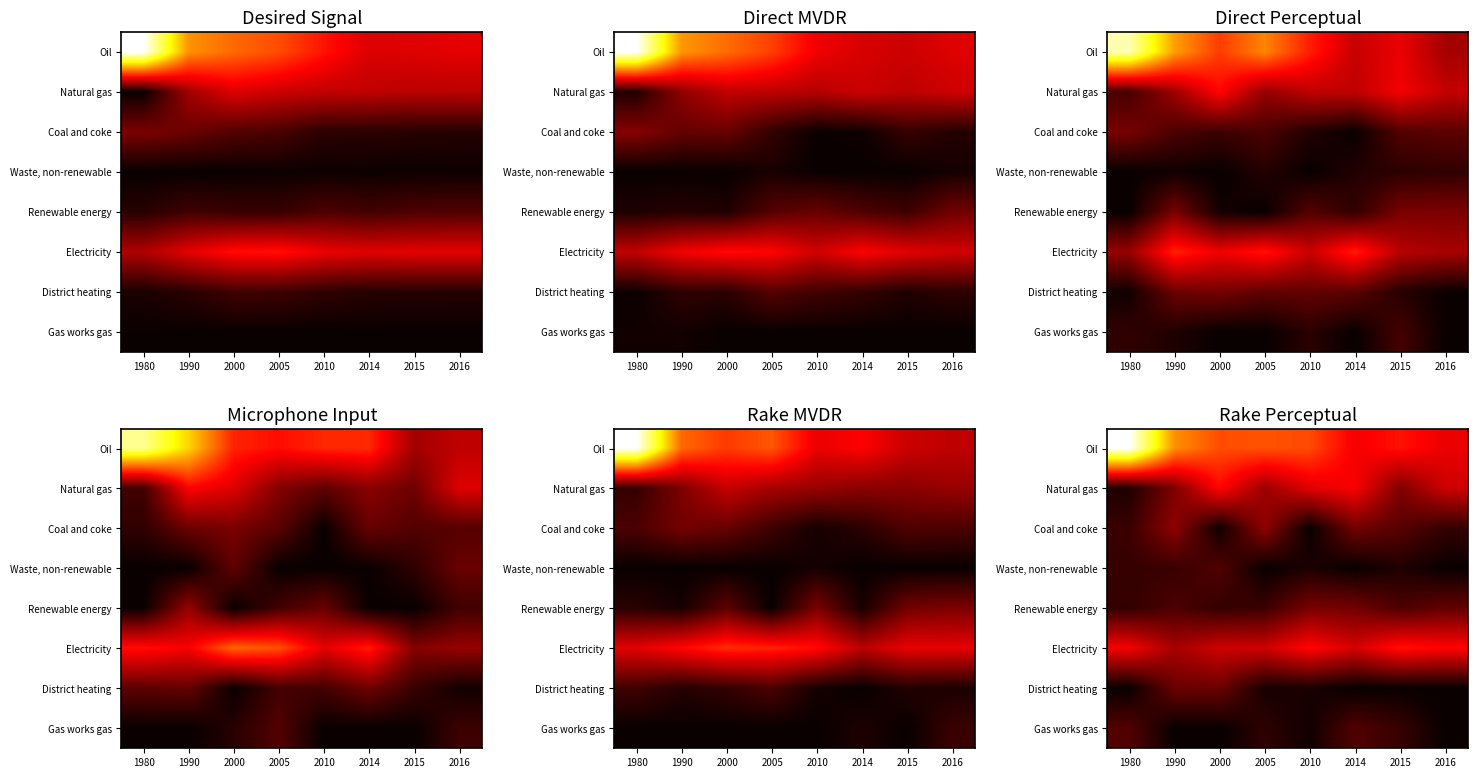

At which category does the chart reach its peak across all series?

1980